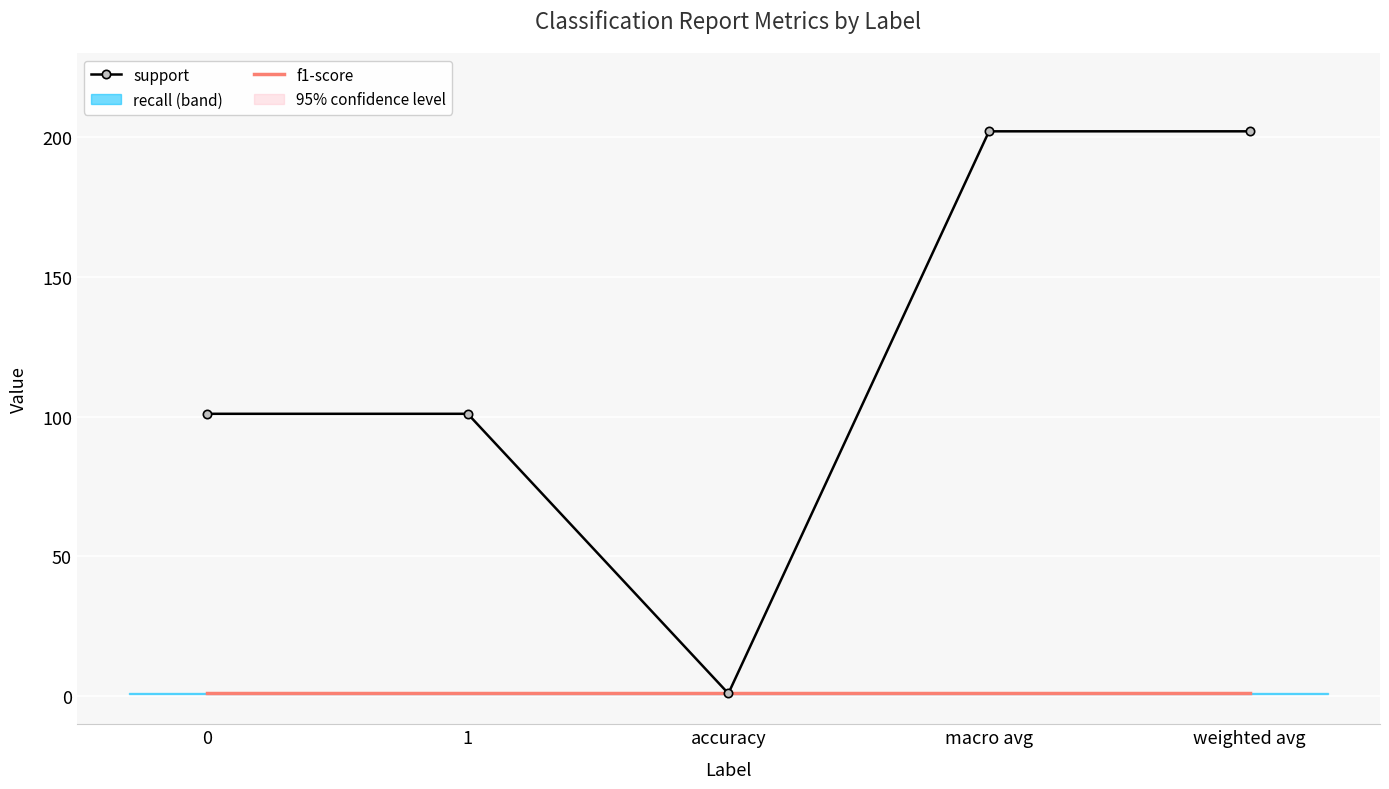

Count the number of categories in the chart.

5